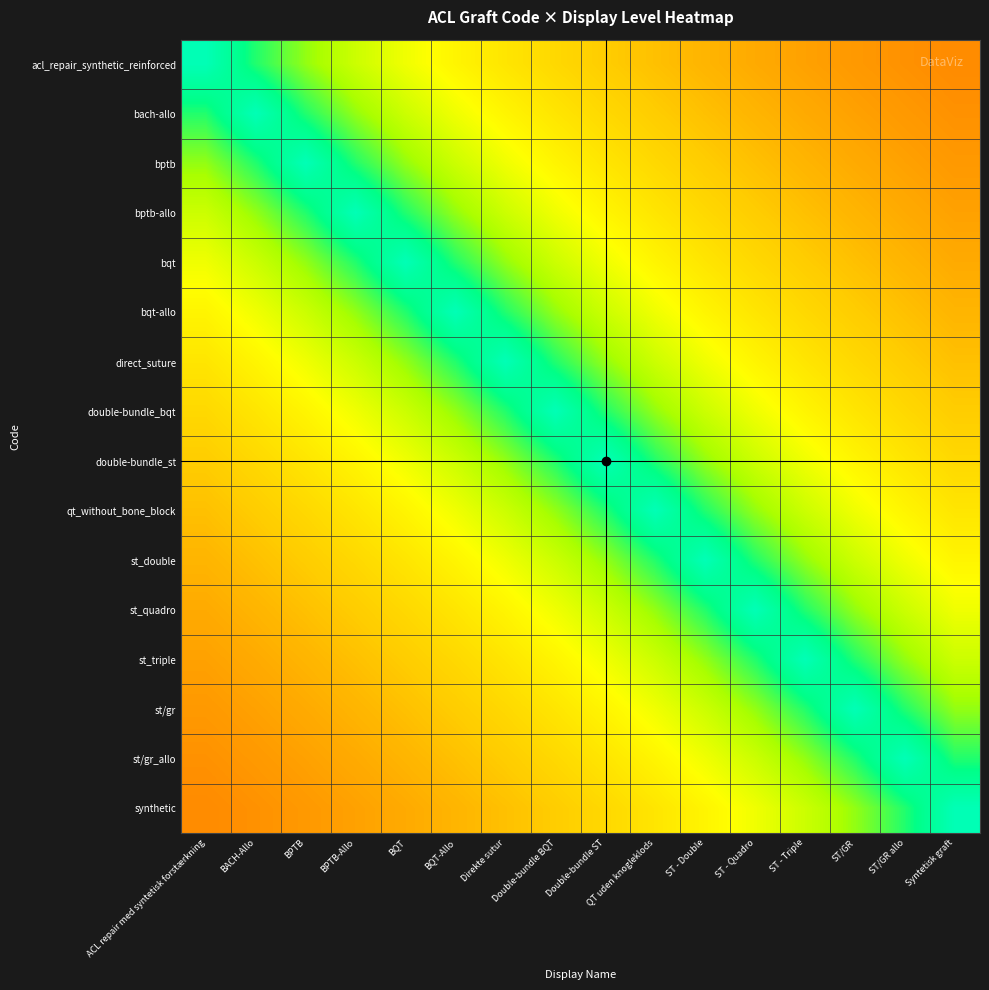

Count the number of data series in this chart.

16